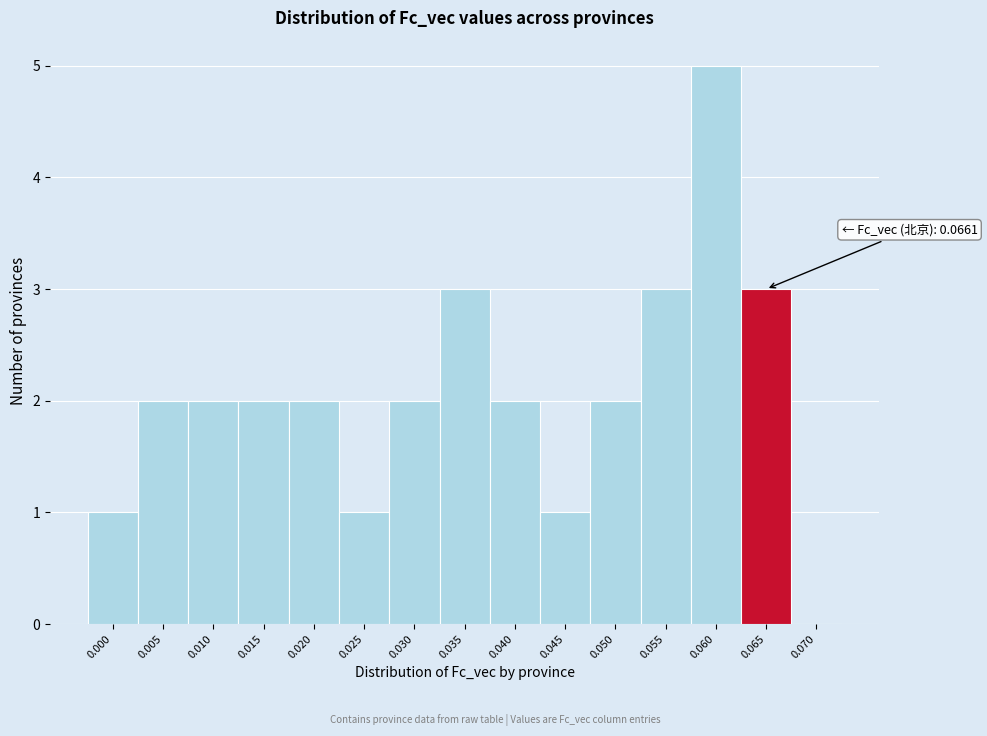

Reading right to left, list all the values displayed in this chart.

0.070=0	0.065=3	0.060=5	0.055=3	0.050=2	0.045=1	0.040=2	0.035=3	0.030=2	0.025=1	0.020=2	0.015=2	0.010=2	0.005=2	0.000=1